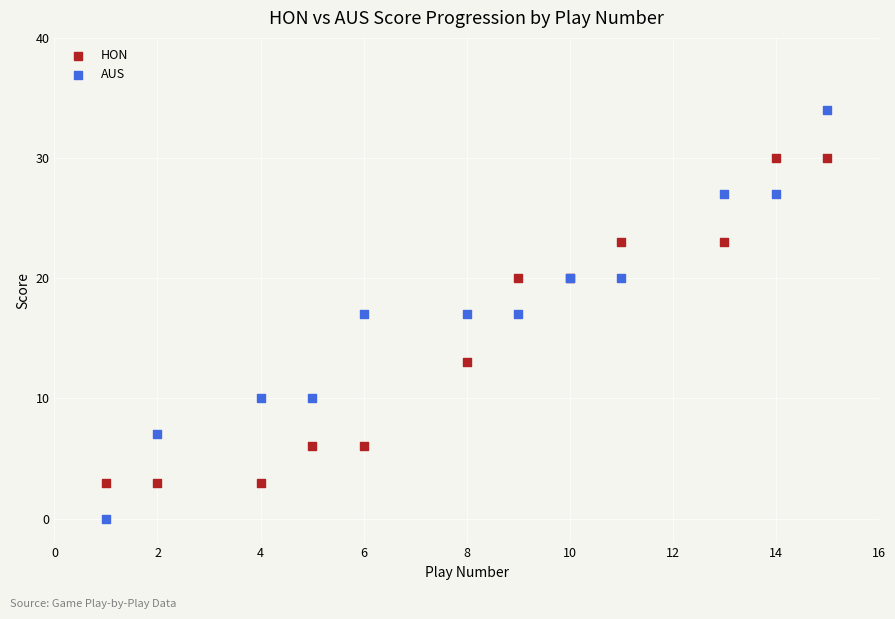

Which series contains the highest Y value?

AUS